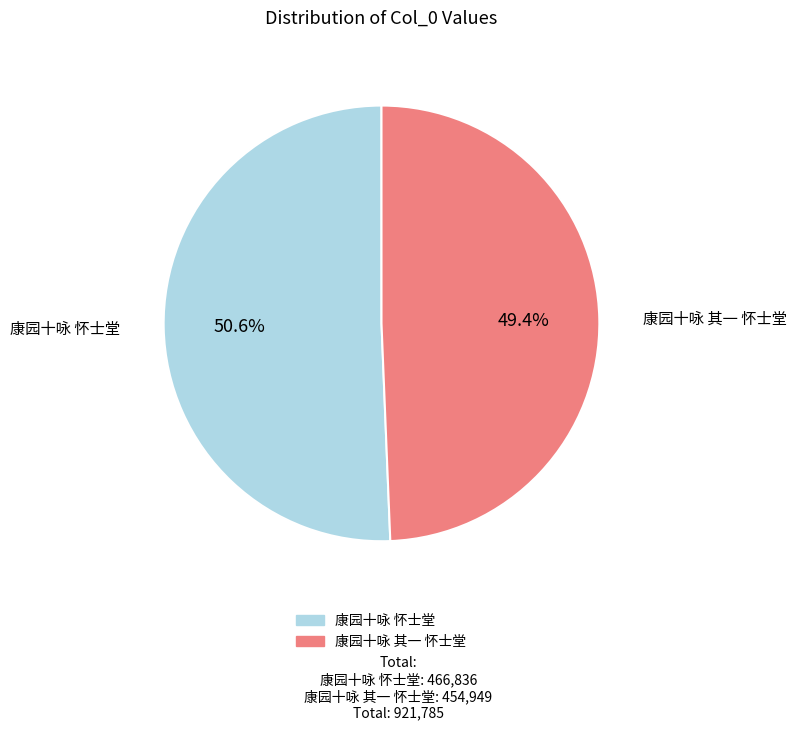

Between 康园十咏 怀士堂 and 康园十咏 其一 怀士堂, which is larger?

康园十咏 怀士堂